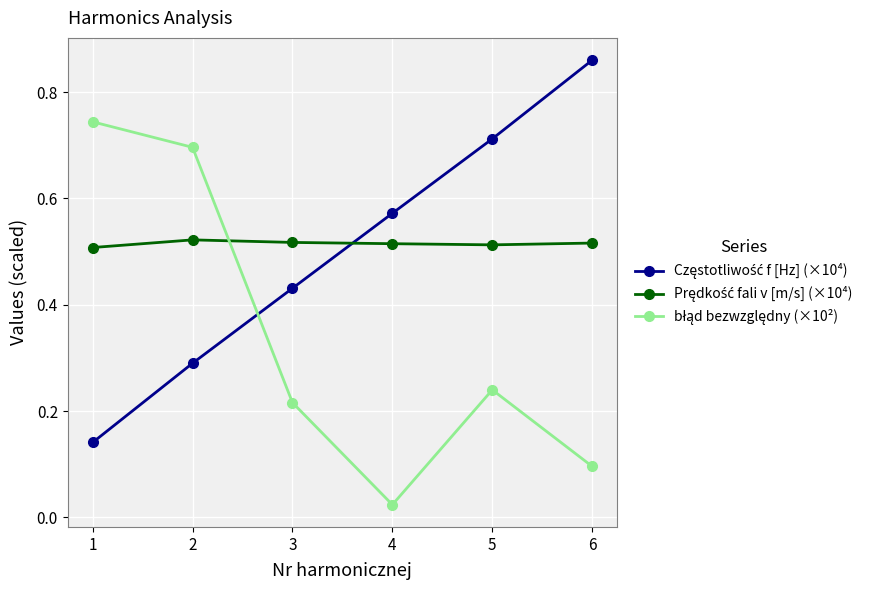

What is the total value across all series at 6?

1.5